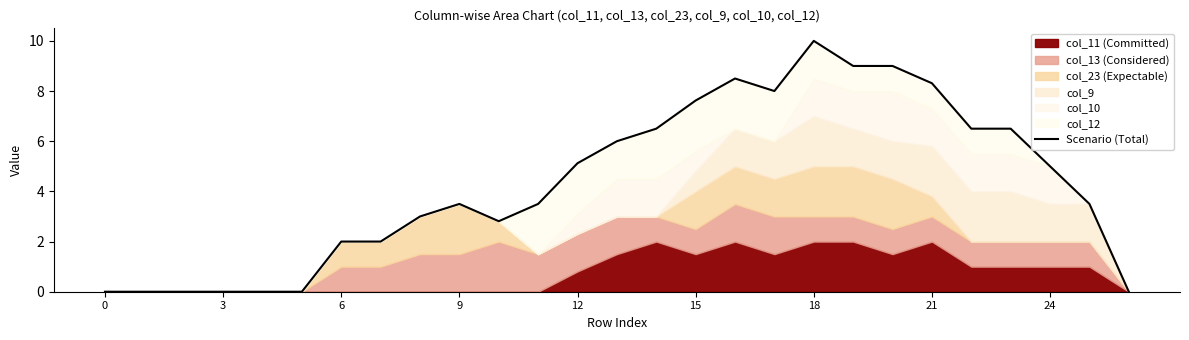

What is the average value?

4.3